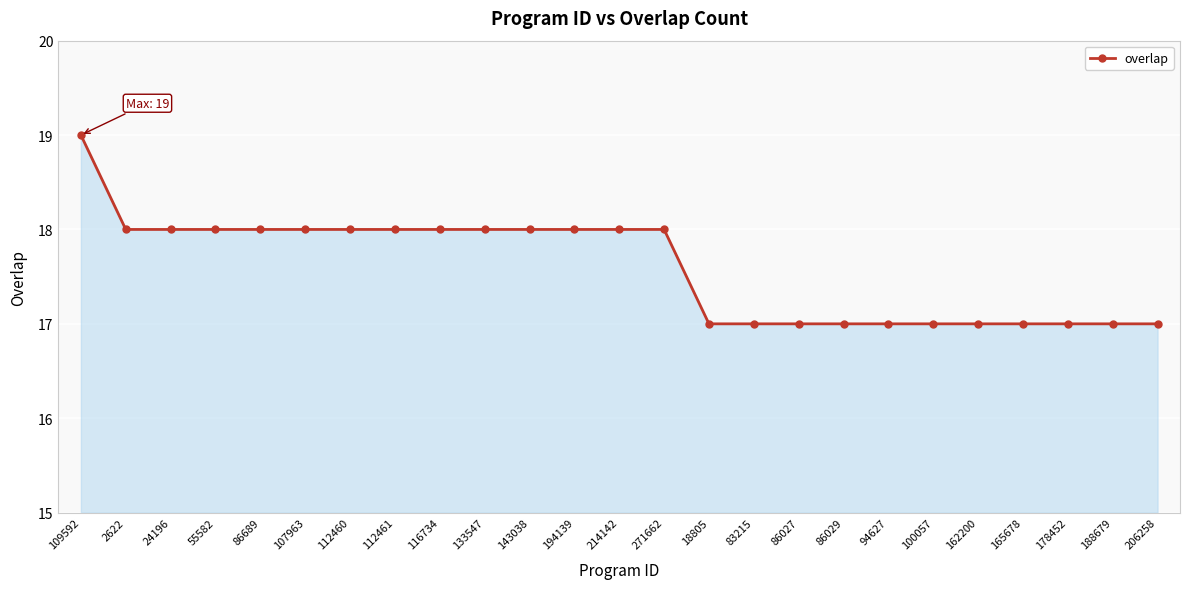

How many values are between 17 and 18?

24